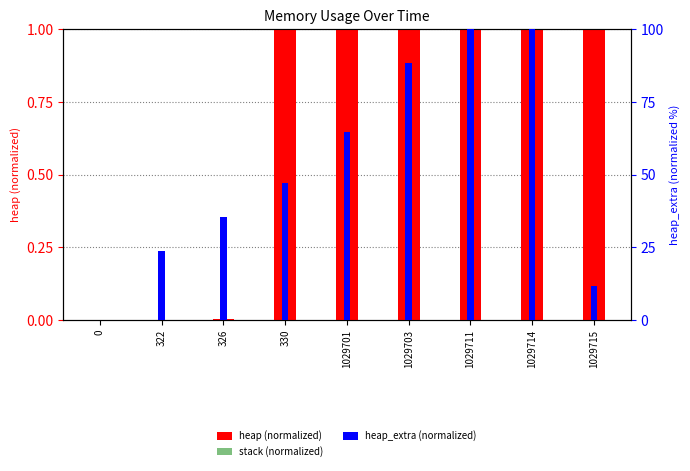

At how many categories does at least one series exceed 0?

8